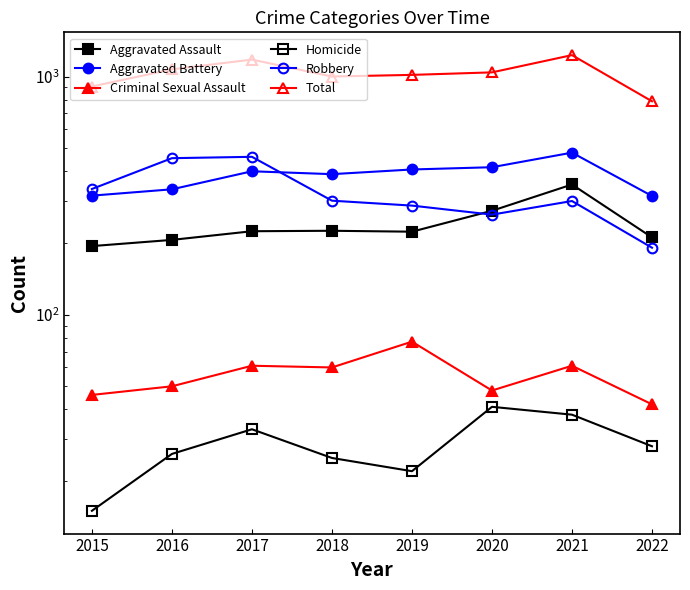

The Robbery series shows 95 at 2022. True or false?

False